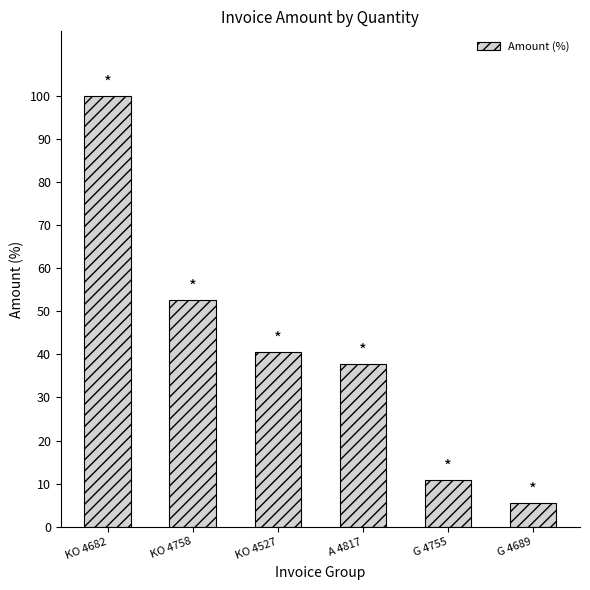

What is the maximum value shown in the chart?

100.0